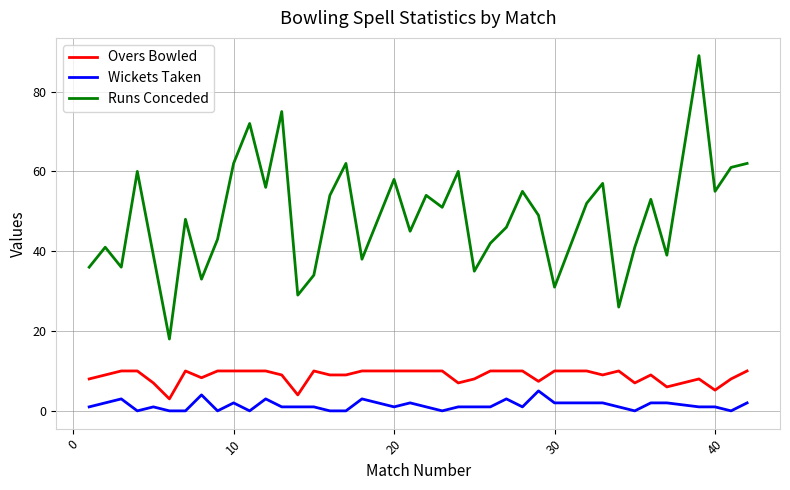

What is the highest value of the Runs Conceded series?

89.0